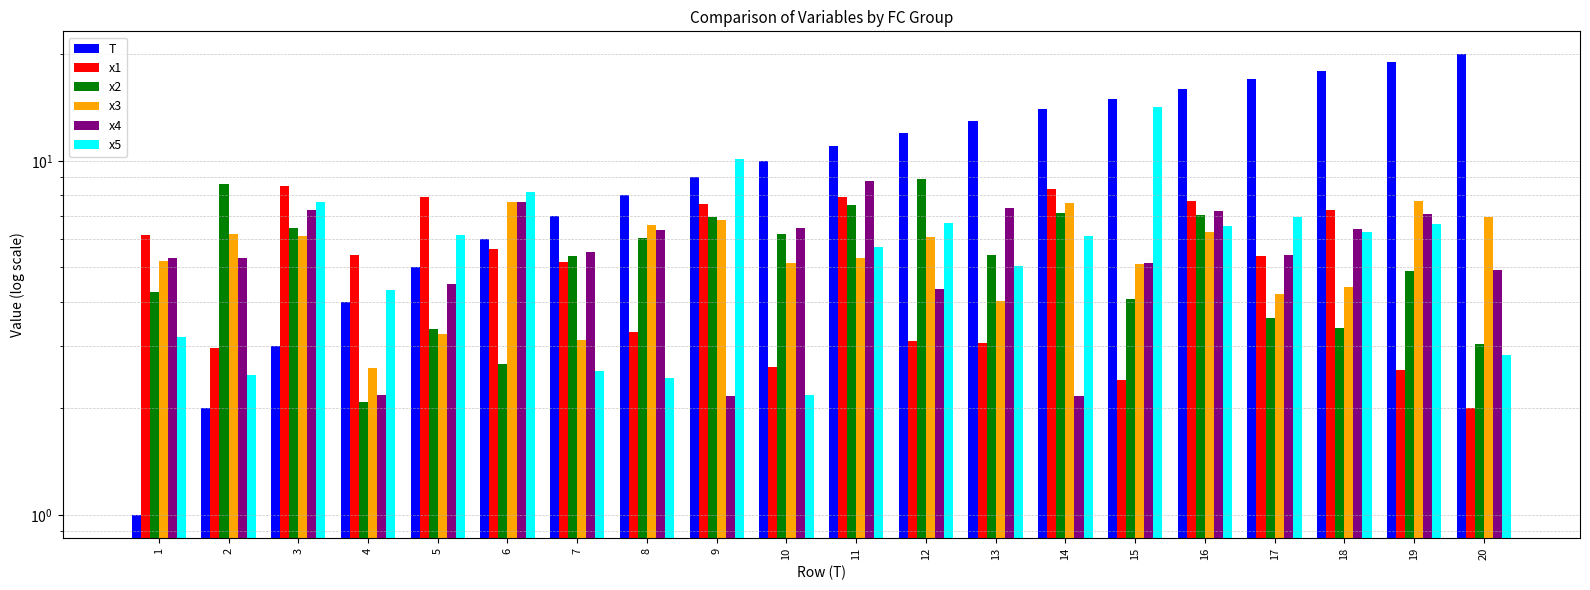

What is the minimum value for x5?

2.2